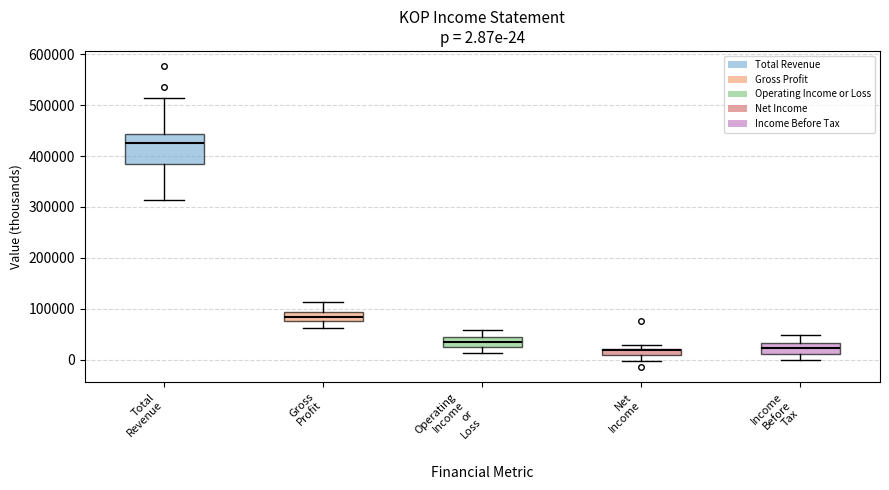

Which box is the tallest, from its lower edge to its upper edge?

Total Revenue